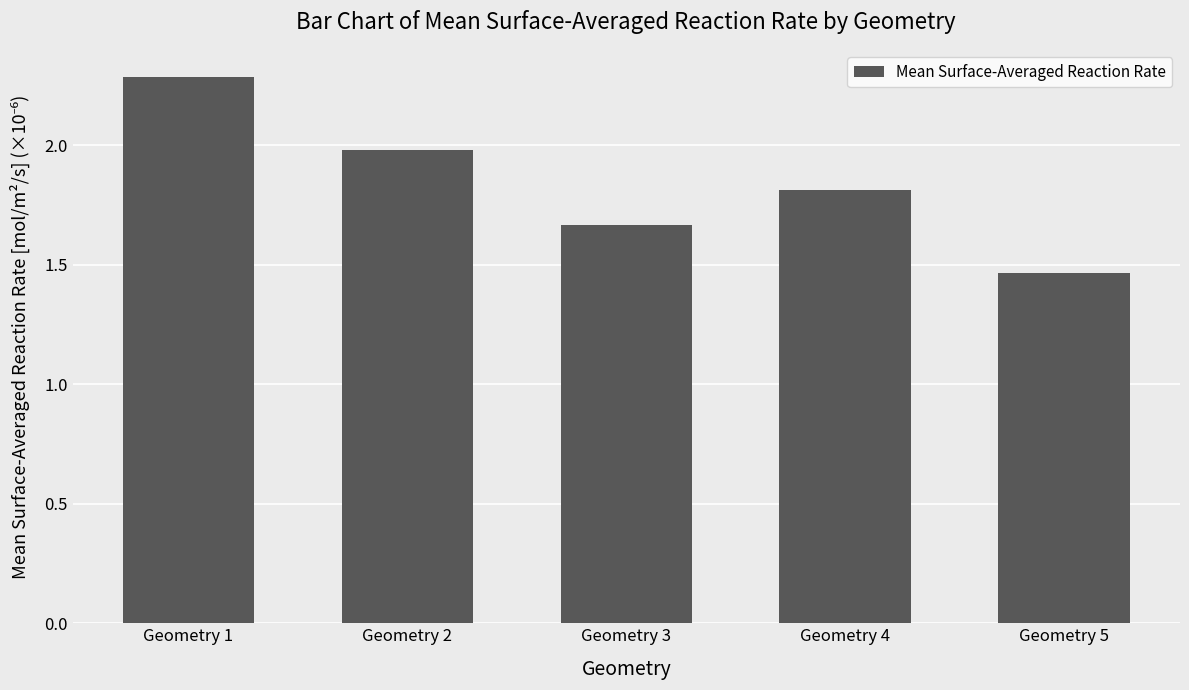

What is the difference between the values at Geometry 5 and Geometry 1?

0.8